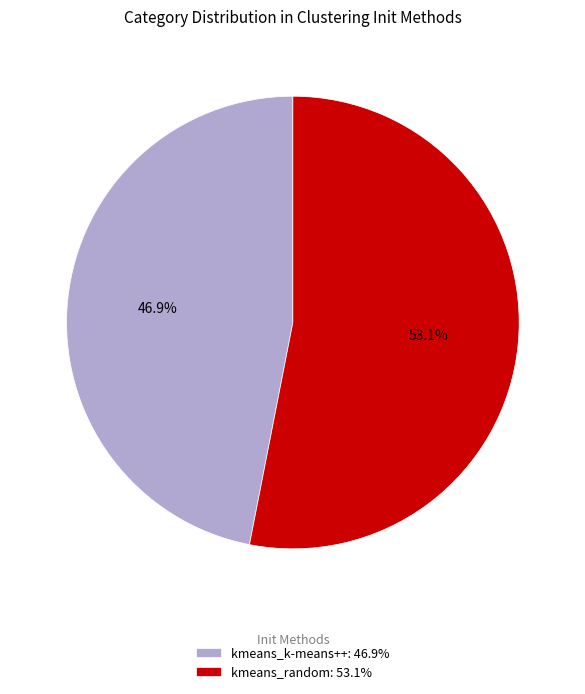

Does kmeans_k-means++ account for over 50% of the chart?

No